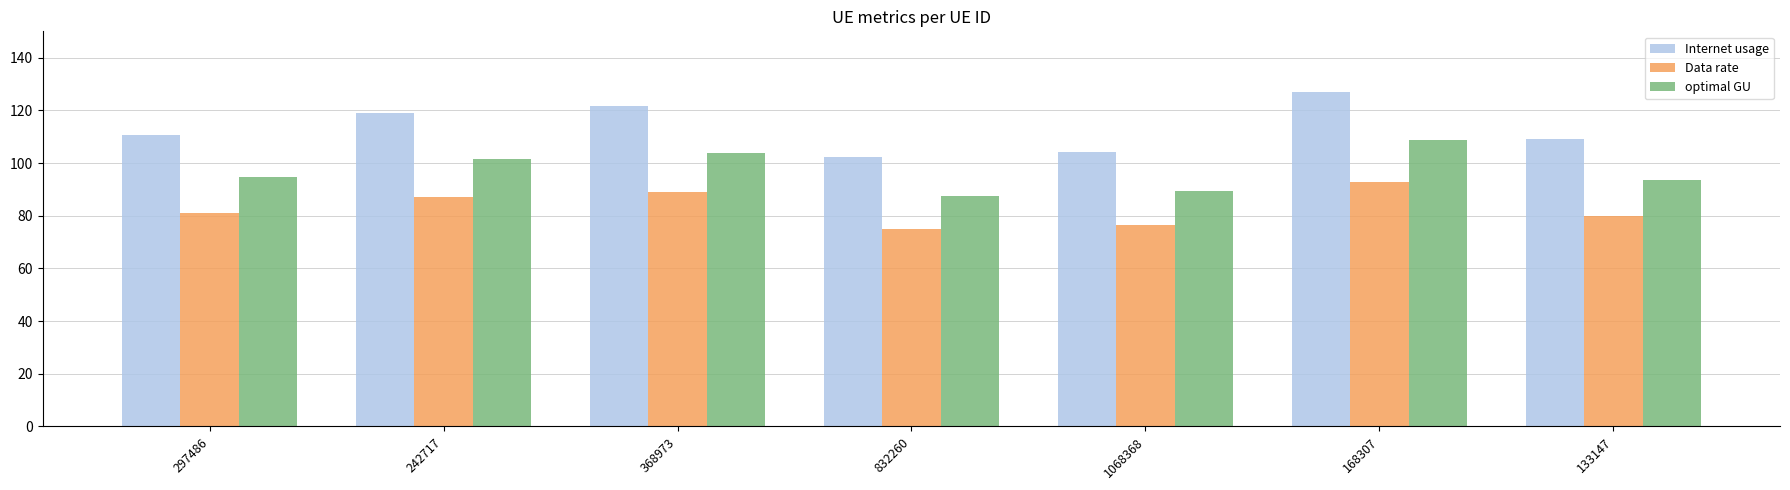

Which category has the highest value in the Data rate series?

168307